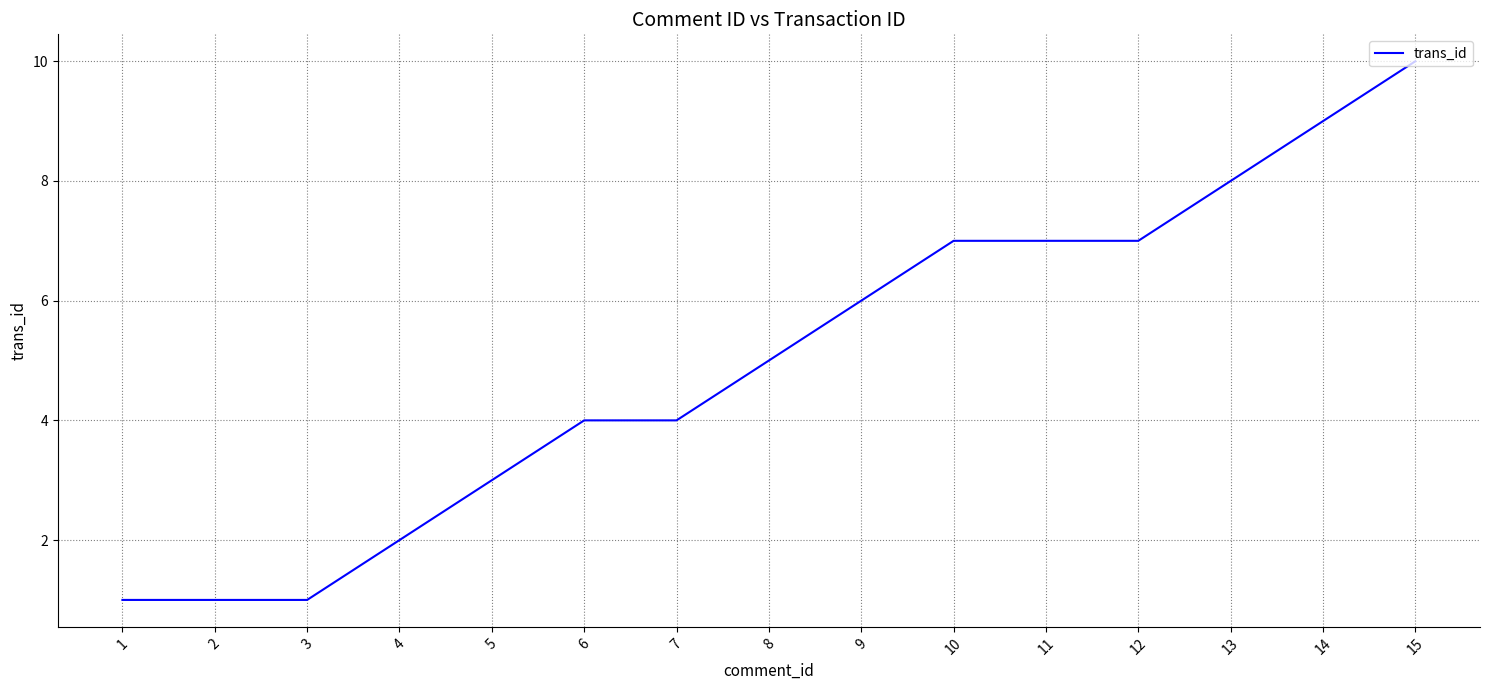

Count the number of data series in this chart.

1